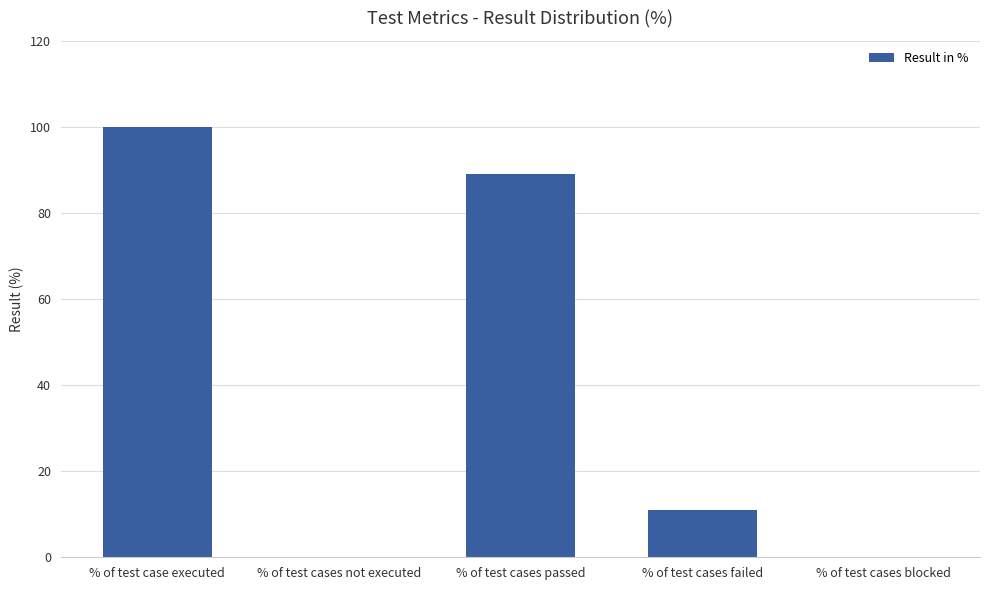

Read the value at % of test case executed.

100